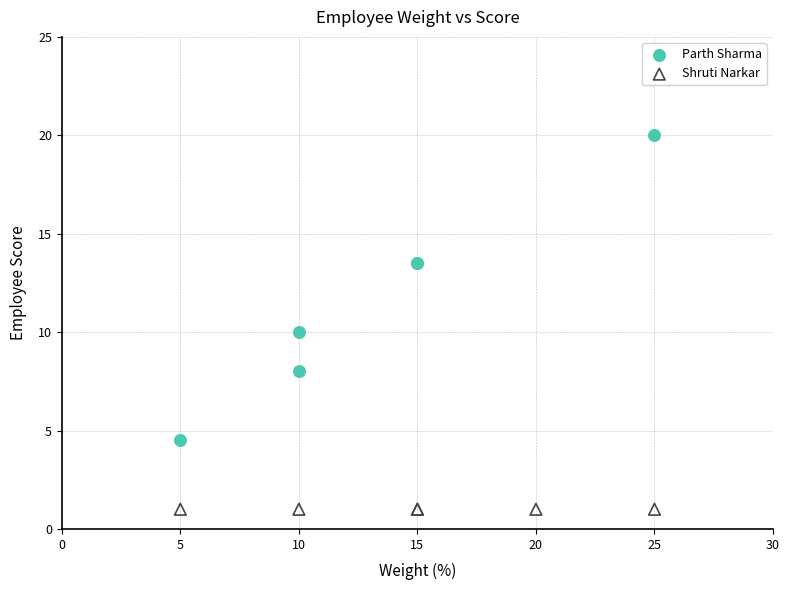

Which series contains the lowest Y value?

Shruti Narkar